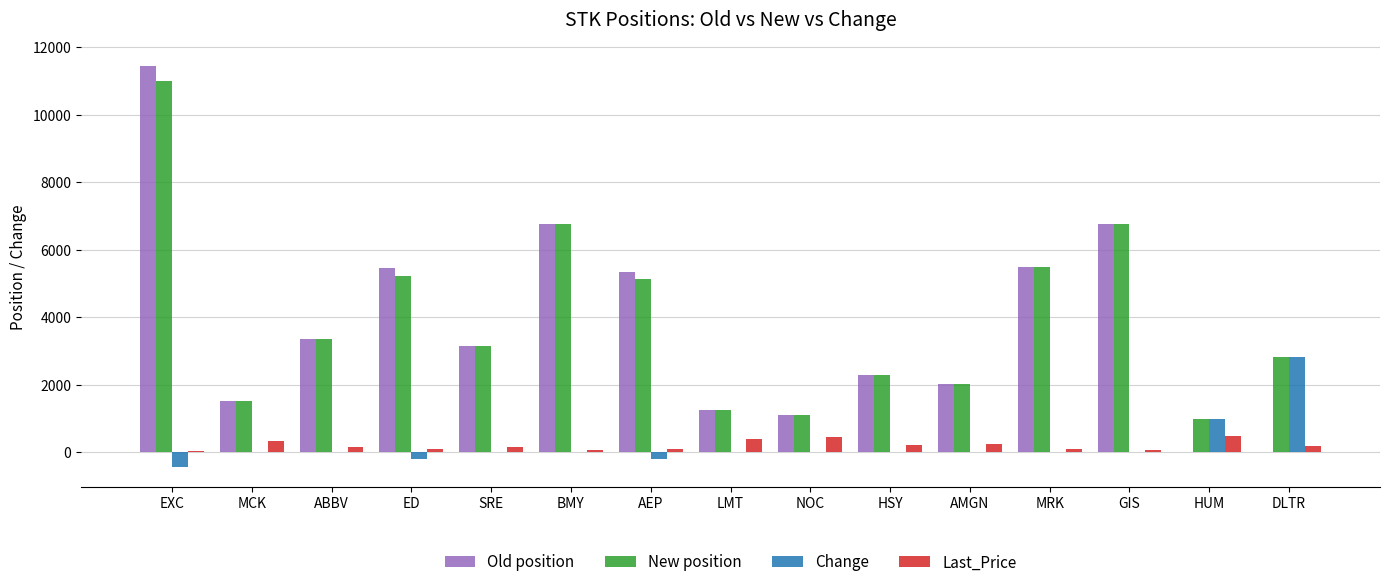

Which series changed the most between EXC and DLTR?

Old position